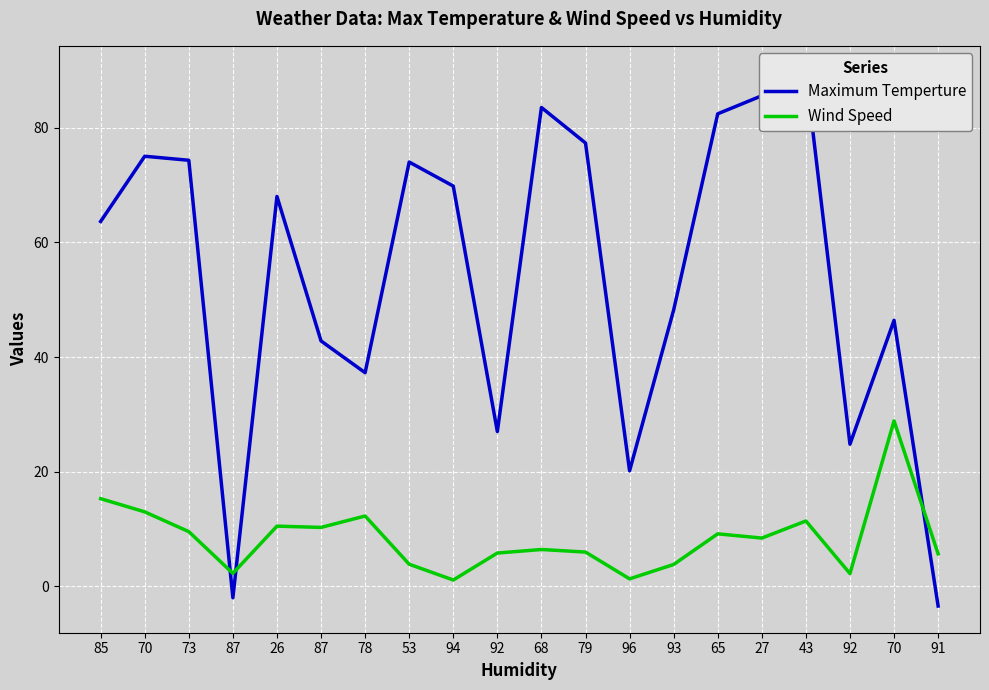

Reading right to left, what are all the values shown in this chart?

Maximum Temperture: -3.4	46.4	24.8	89.6	85.5	82.4	48.2	20.2	77.3	83.5	27.0	69.8	74.0	37.3	42.8	68.0	-2.0	74.3	75.0	63.6
Wind Speed: 5.7	28.9	2.2	11.4	8.4	9.2	3.8	1.3	6.0	6.4	5.8	1.1	3.9	12.3	10.3	10.5	2.3	9.6	13.0	15.3